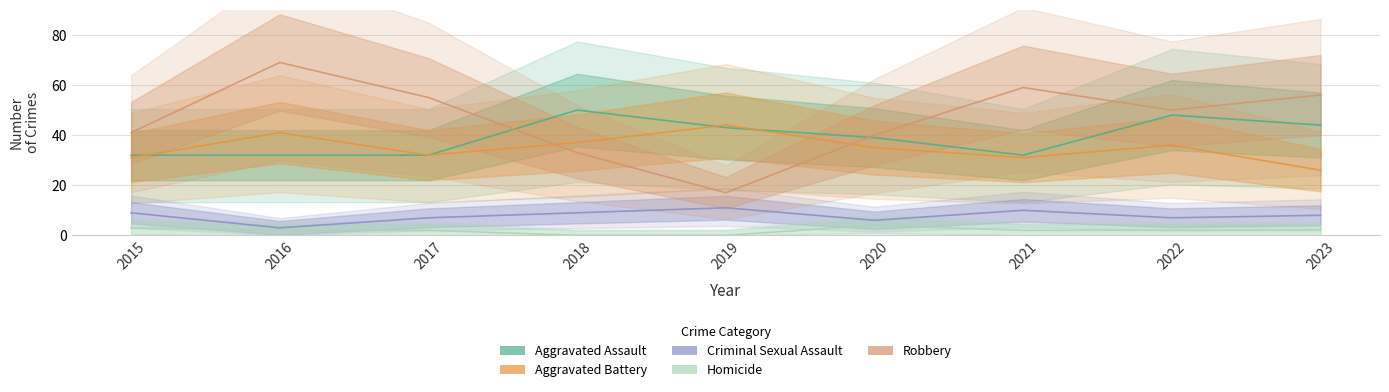

How many values in the Robbery series are below 50?

4